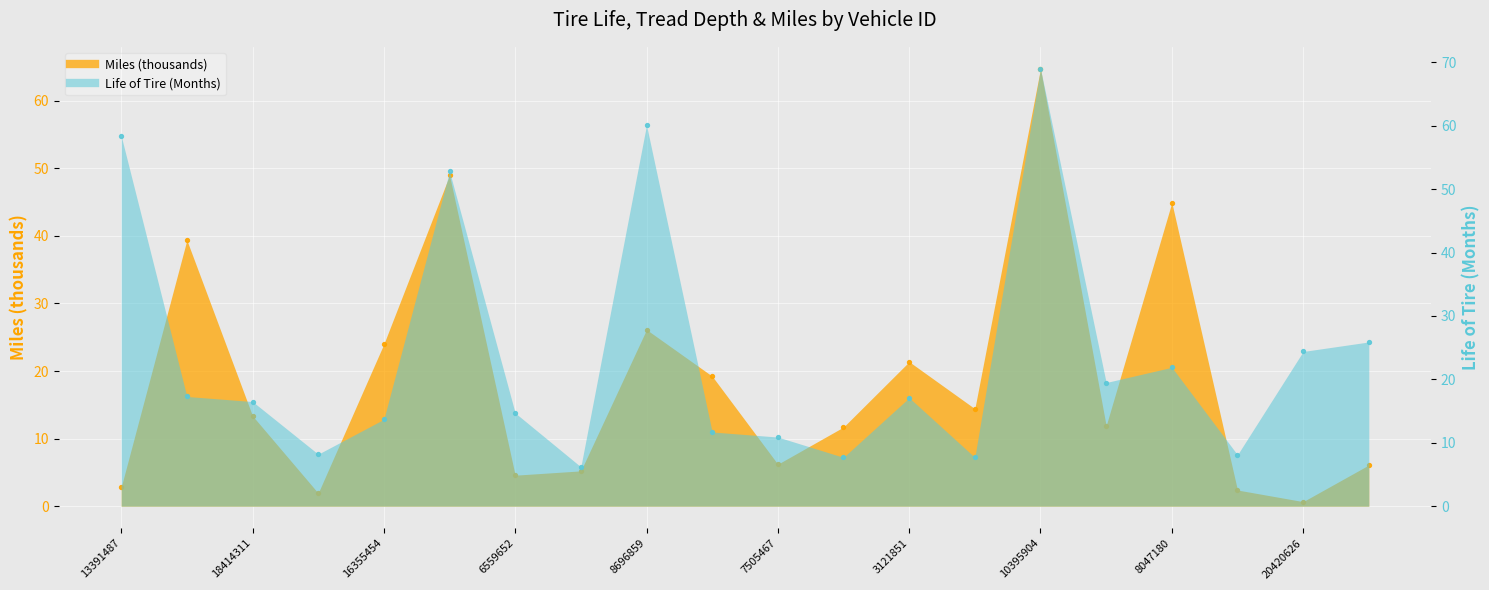

At how many categories does at least one series exceed 38?

6